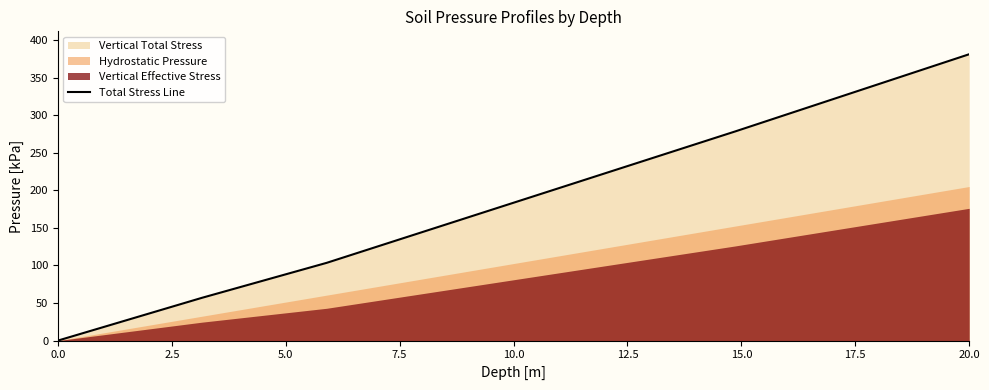

Is it true that Total Stress Line equals 102.5 at 20.0?

False